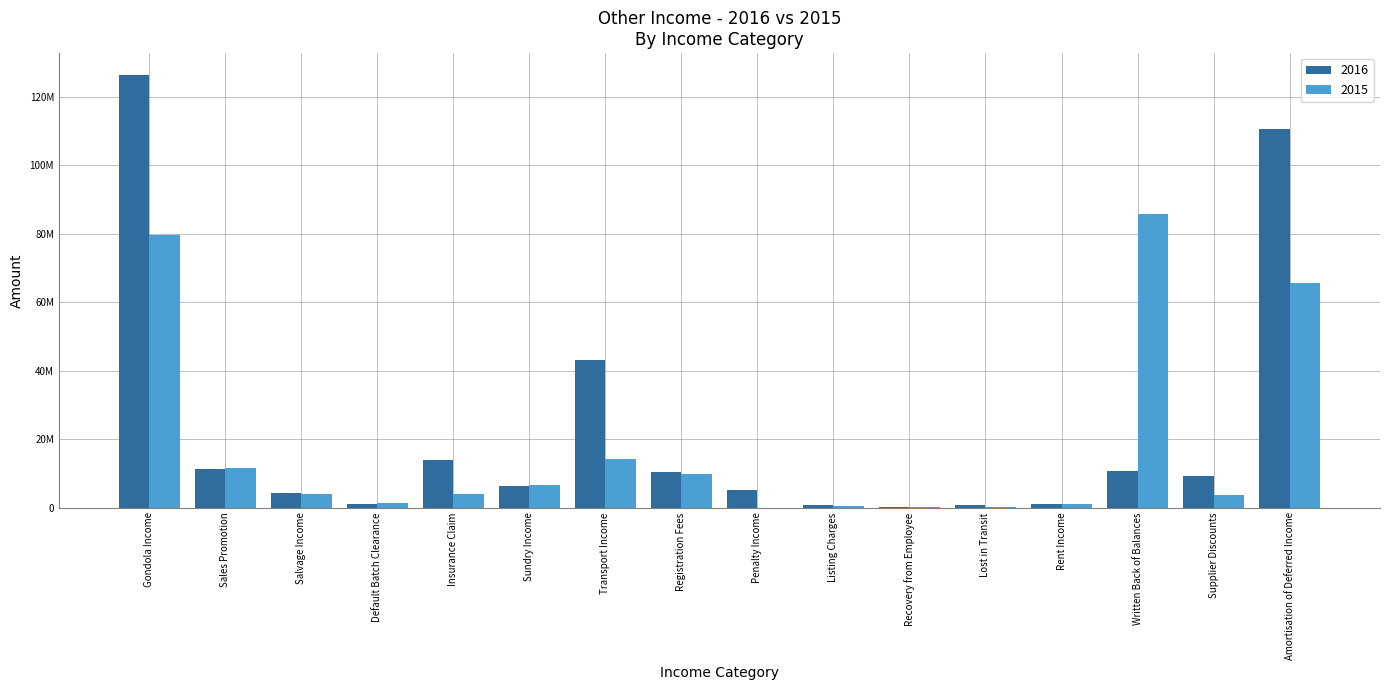

Which series has the largest total across all categories?

2016